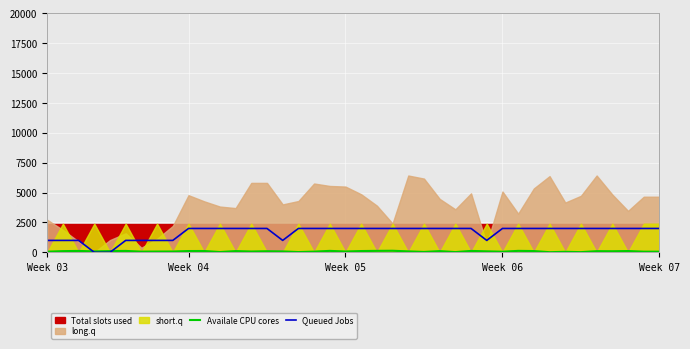

In Queued Jobs, how many points are lower than both neighbors (excluding endpoints)?

2